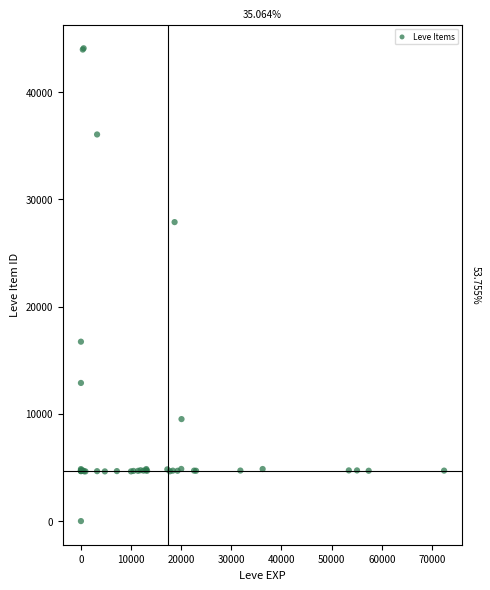

What Y value in the scatter plot is closest to 22050?

16734